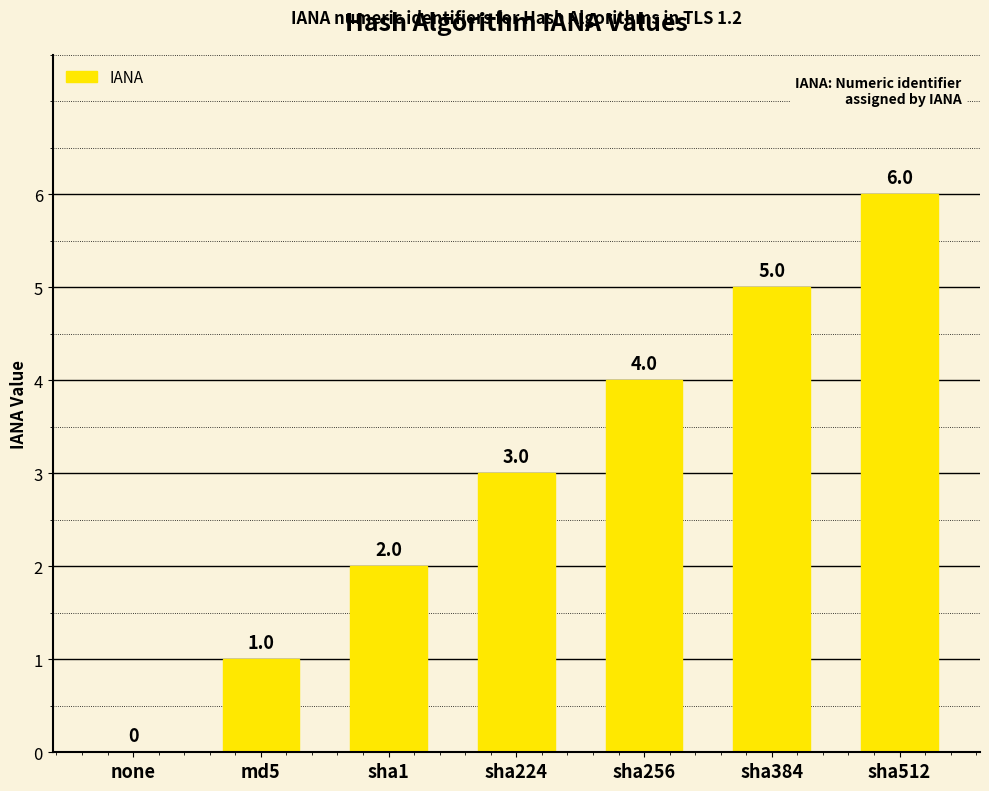

The value at none is 0. True or false?

True